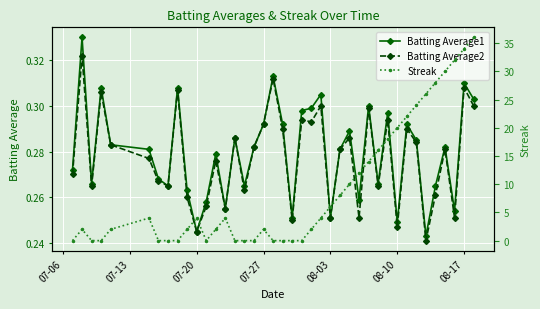

What is the maximum value for Streak?

36.0